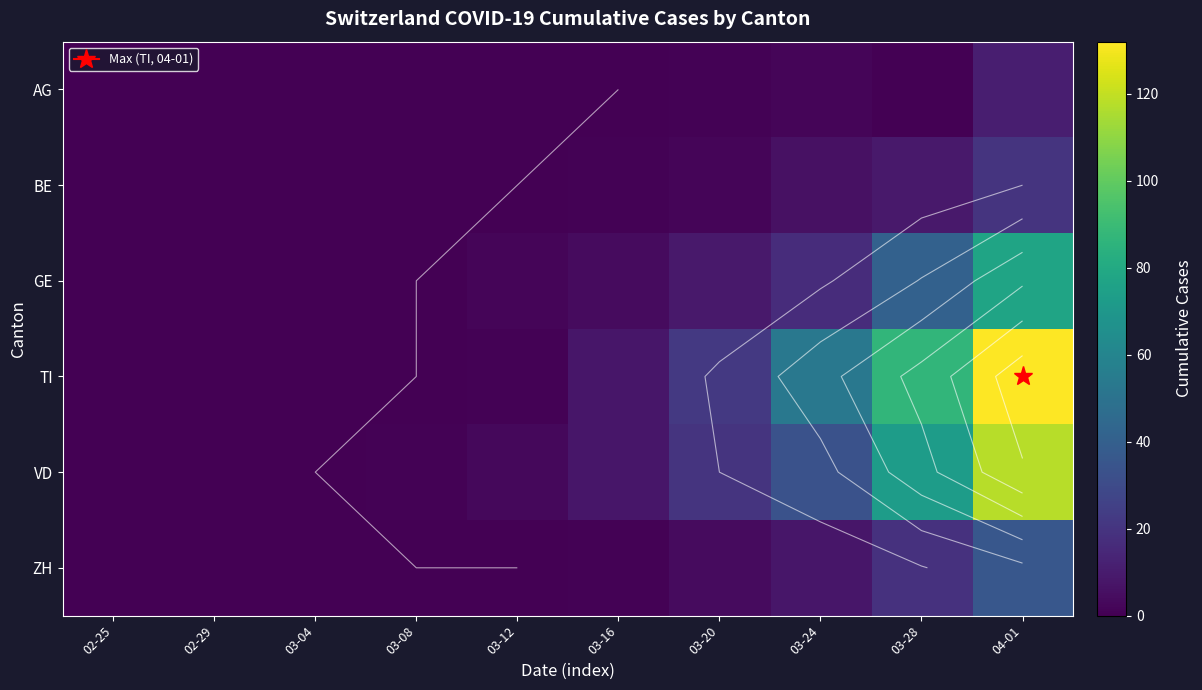

Between 03-20 and 03-24, which is larger?

03-24